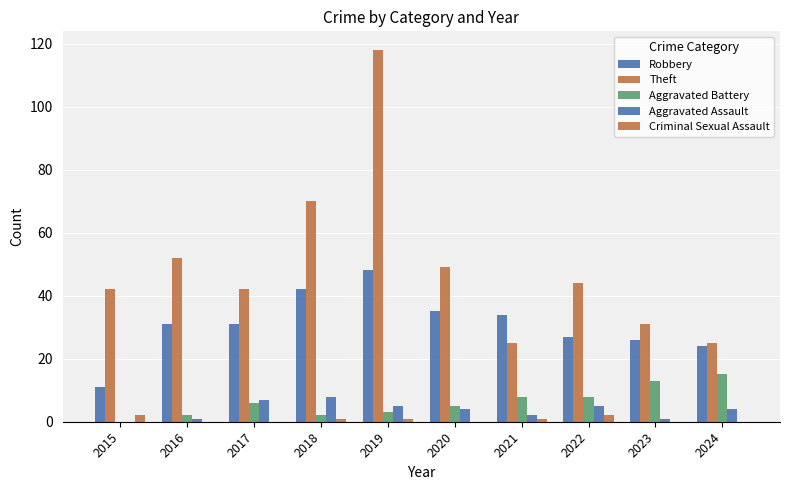

What is the lowest value of the Theft series?

25